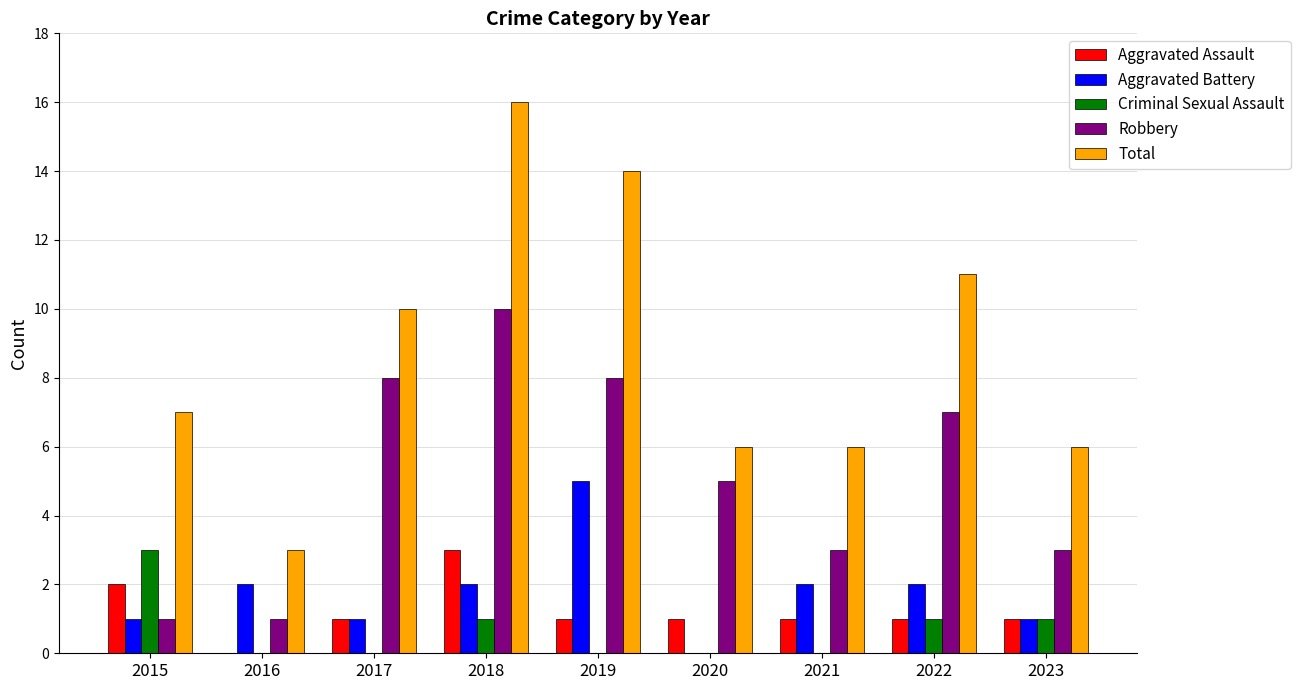

What is the sum of all Aggravated Assault values?

11